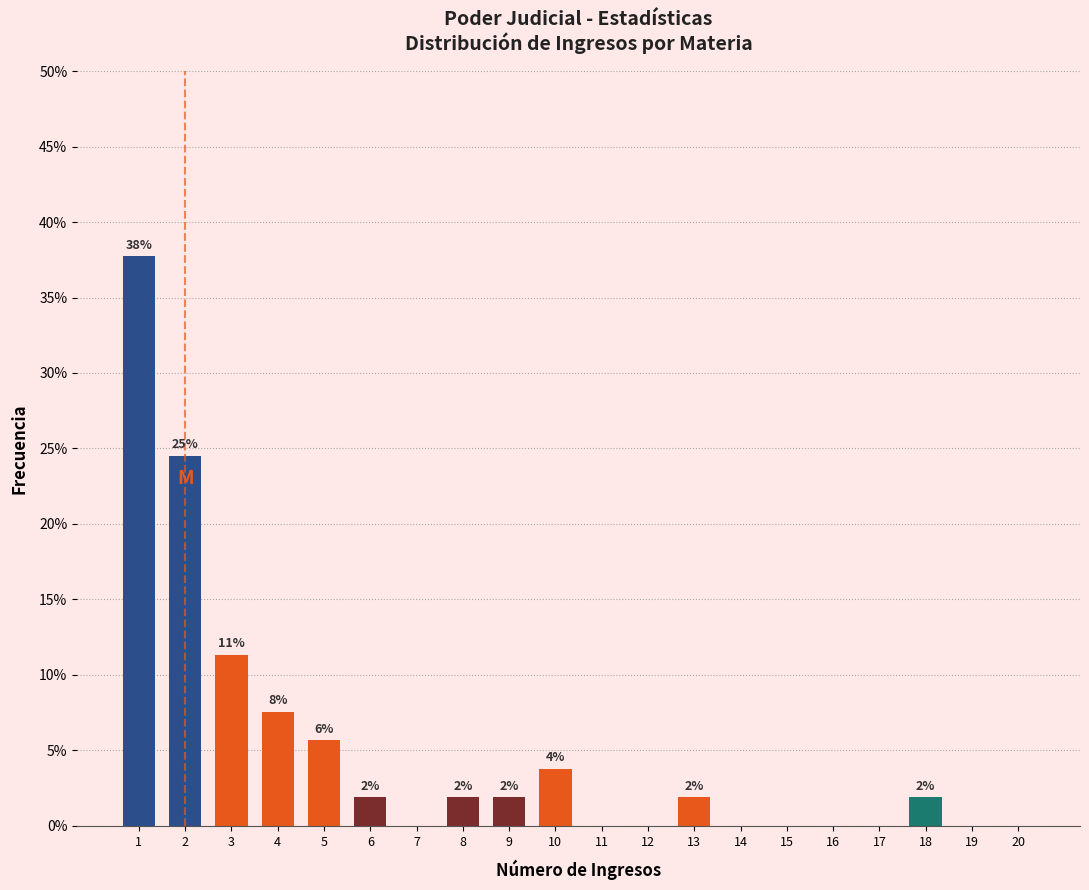

Are the bars horizontal?

No